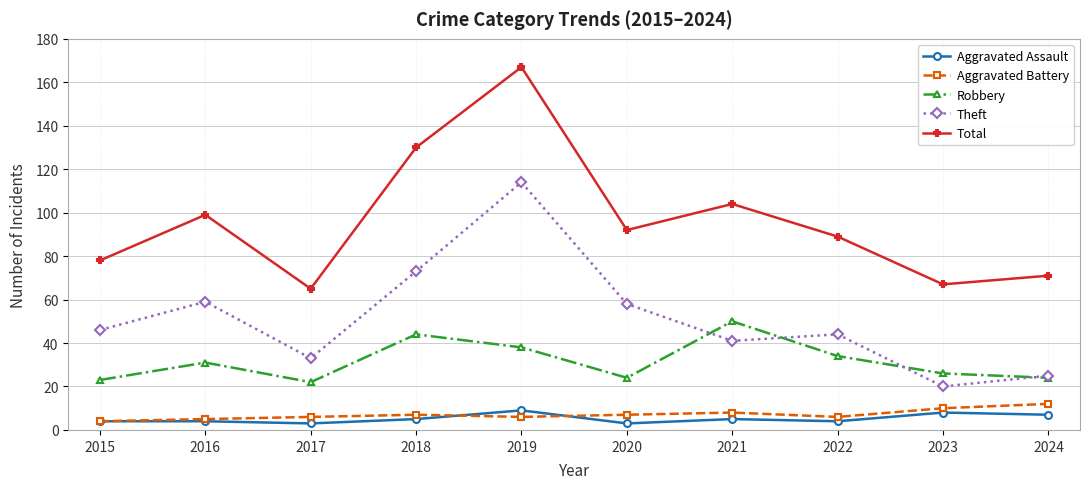

The Total series shows 104 at 2021. True or false?

True